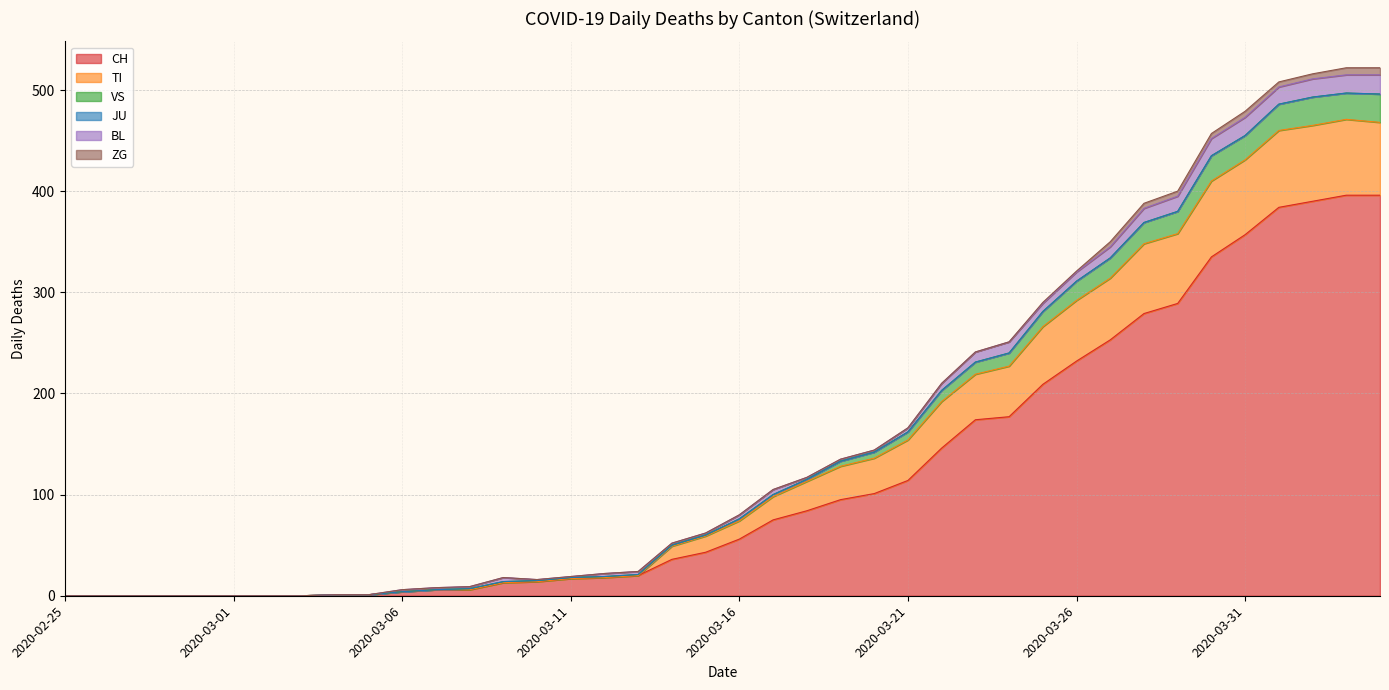

At which label is CH closest to 198?

2020-03-25